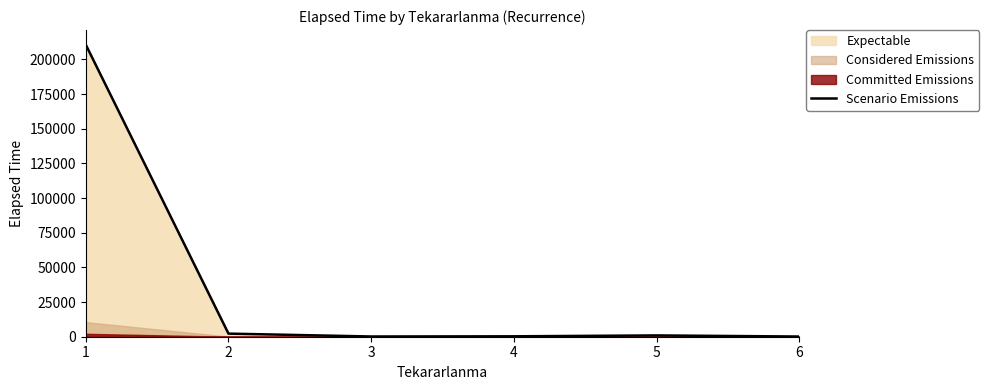

At which category does the data reach its first local peak?

5